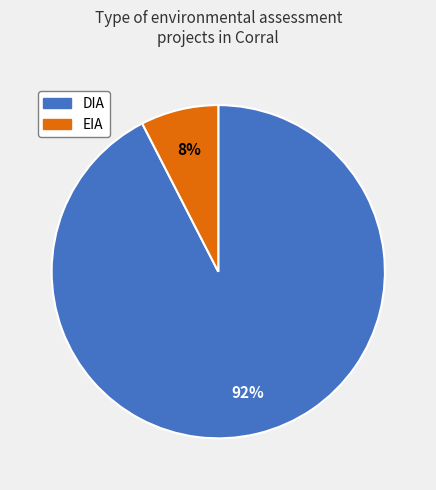

Rank the categories by value from lowest to highest.

EIA, DIA